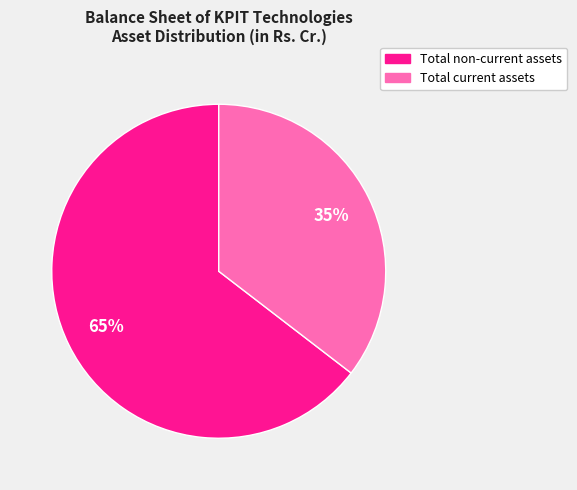

To the nearest percent, what is the average slice percentage?

50%